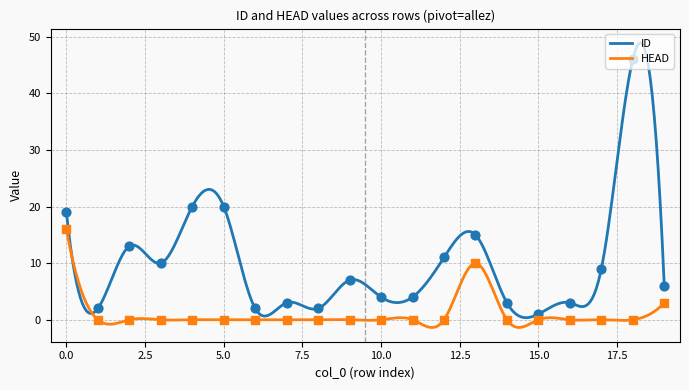

Which series reaches the minimum Y coordinate?

HEAD